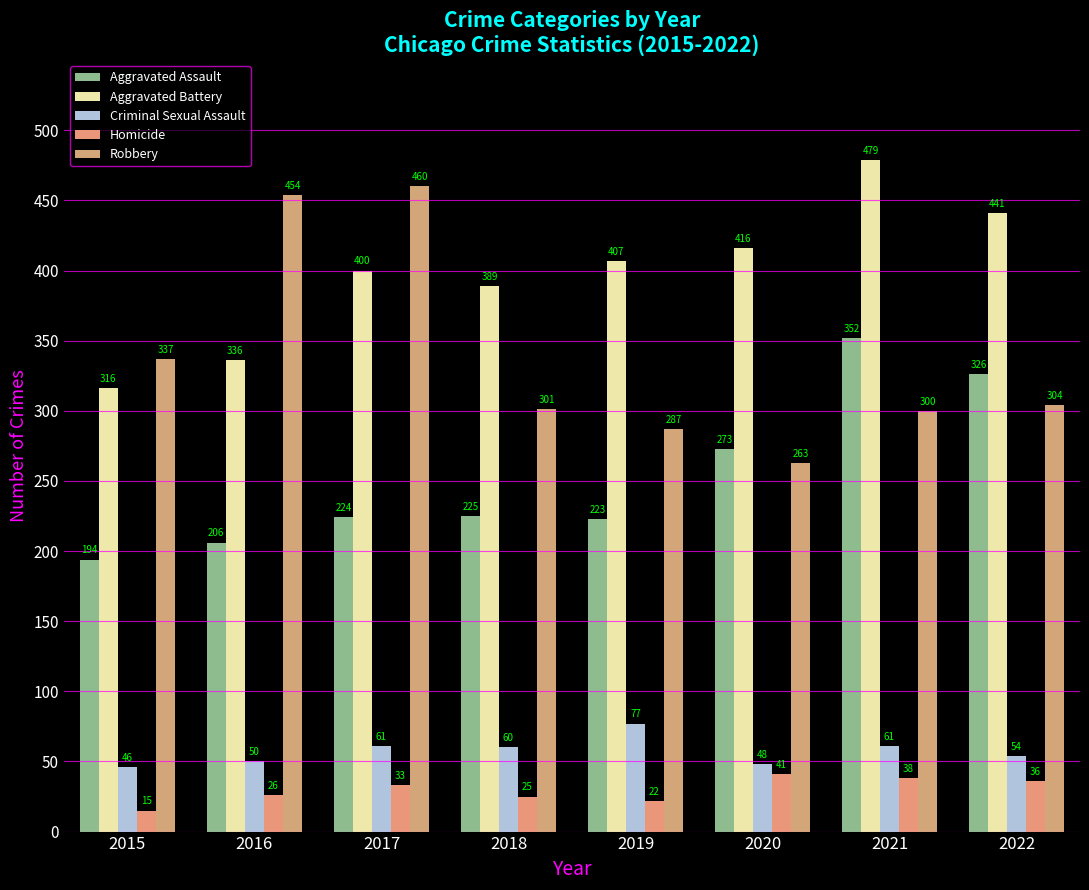

Read the Criminal Sexual Assault value at 2017, to the nearest 10.

60